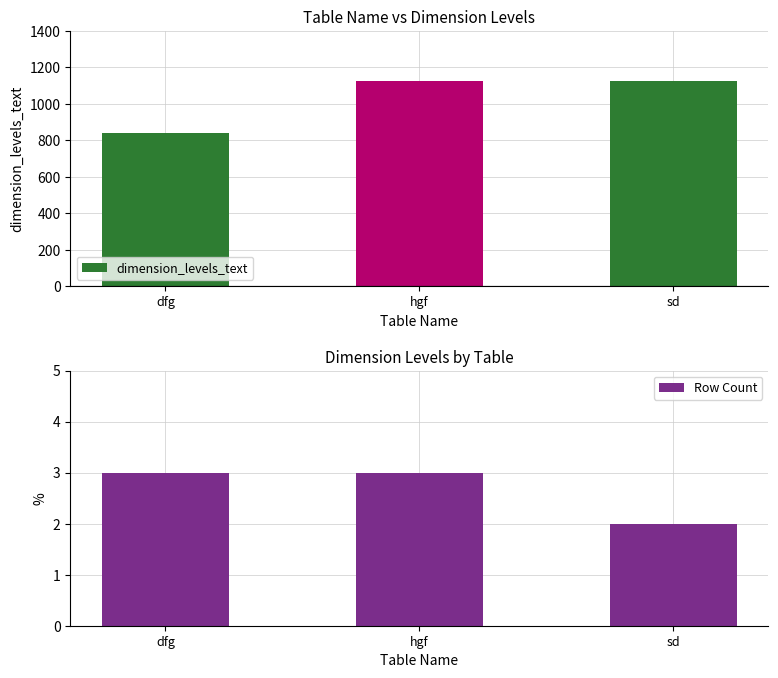

Rank the categories by Row Count value from highest to lowest.

dfg, hgf, sd